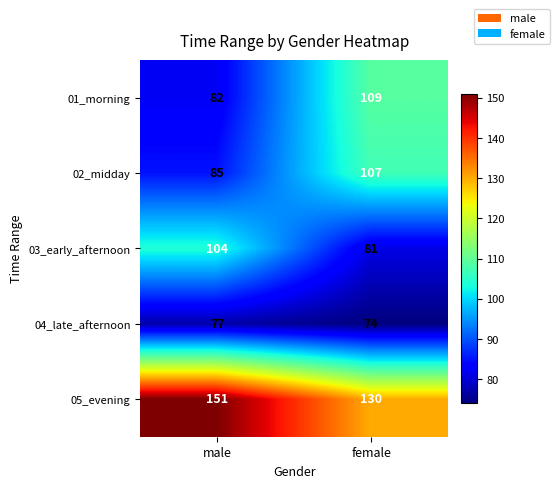

Which series has the largest total across all categories?

05_evening